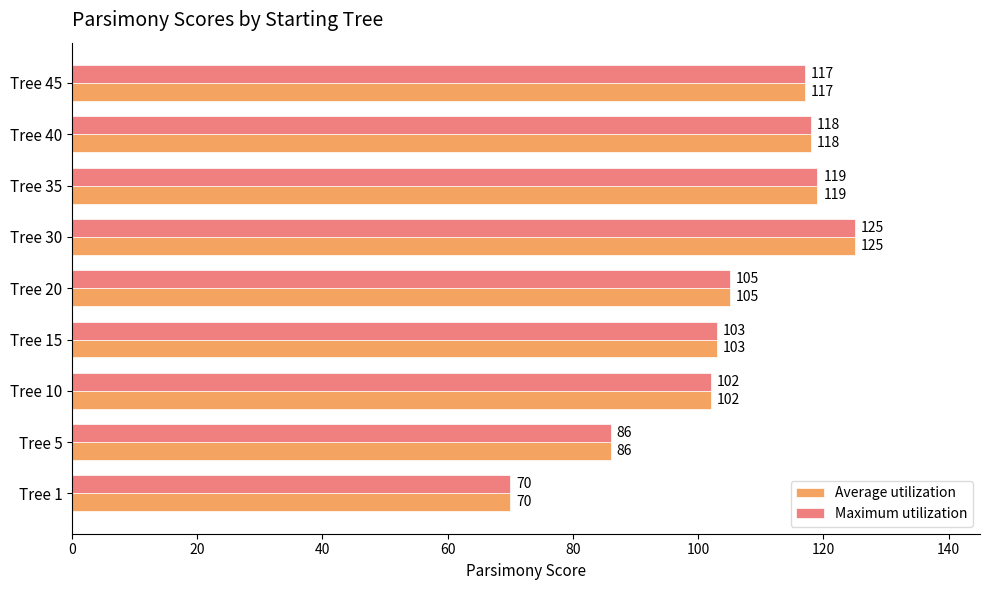

Is it true that Average utilization equals 53 at Tree 35?

False